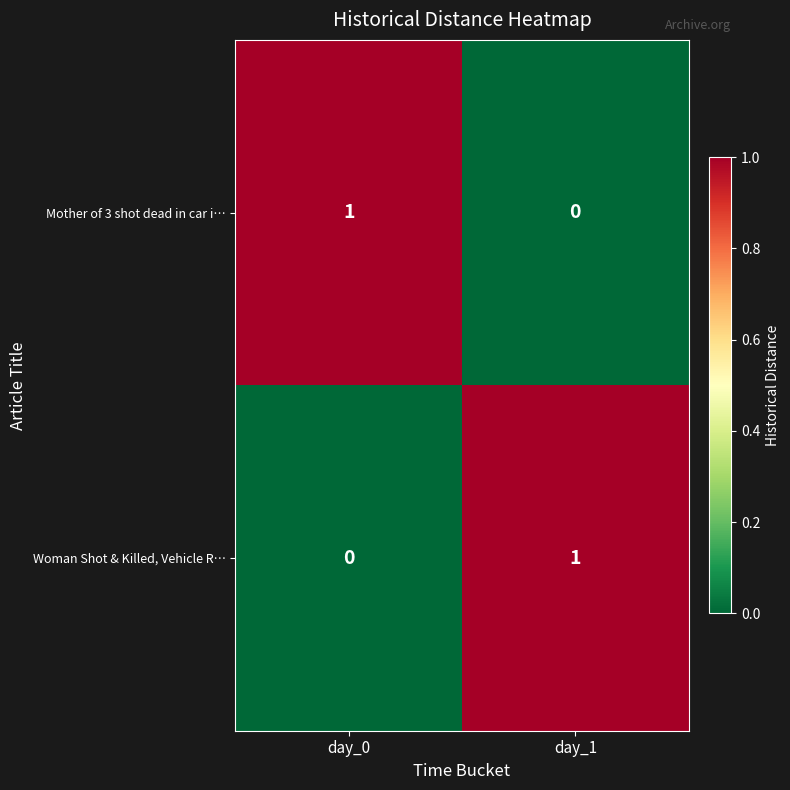

At which label is Woman Shot & Killed, Vehicle R… closest to 0?

day_0